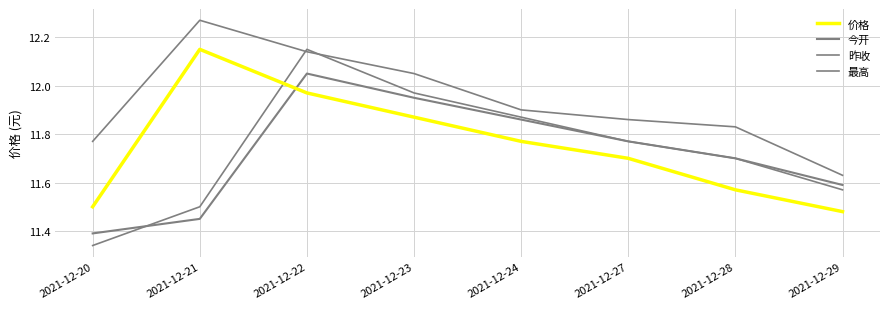

After their last crossing, which series has the higher values: 昨收 or 最高?

最高